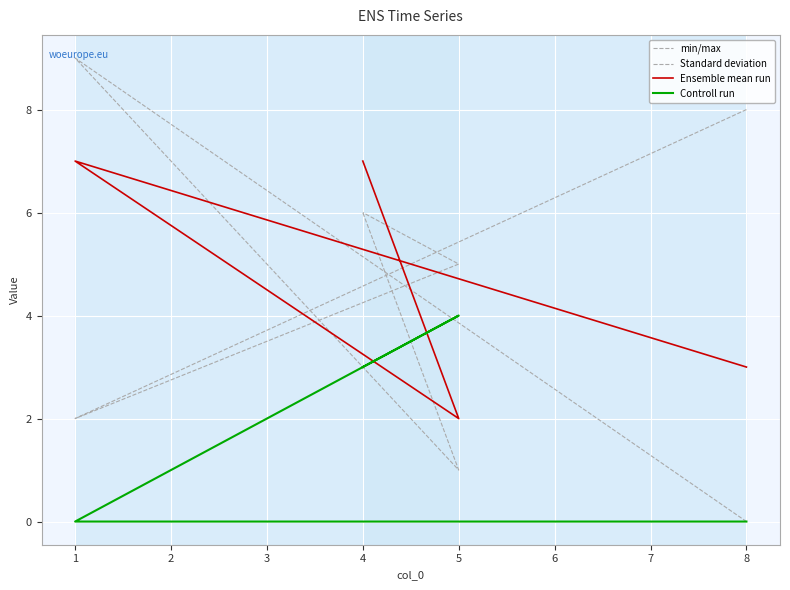

What is the value of the Ensemble mean run point at the 4th from the left?

7